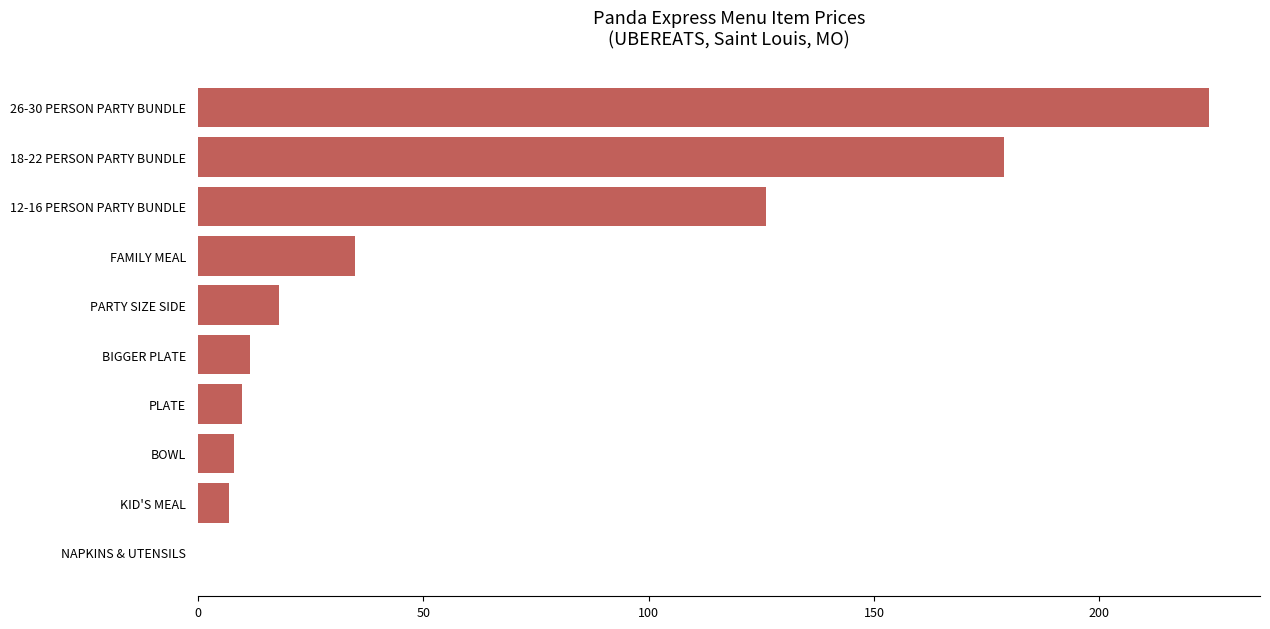

What is the sum of the values at BOWL and PLATE?

17.9